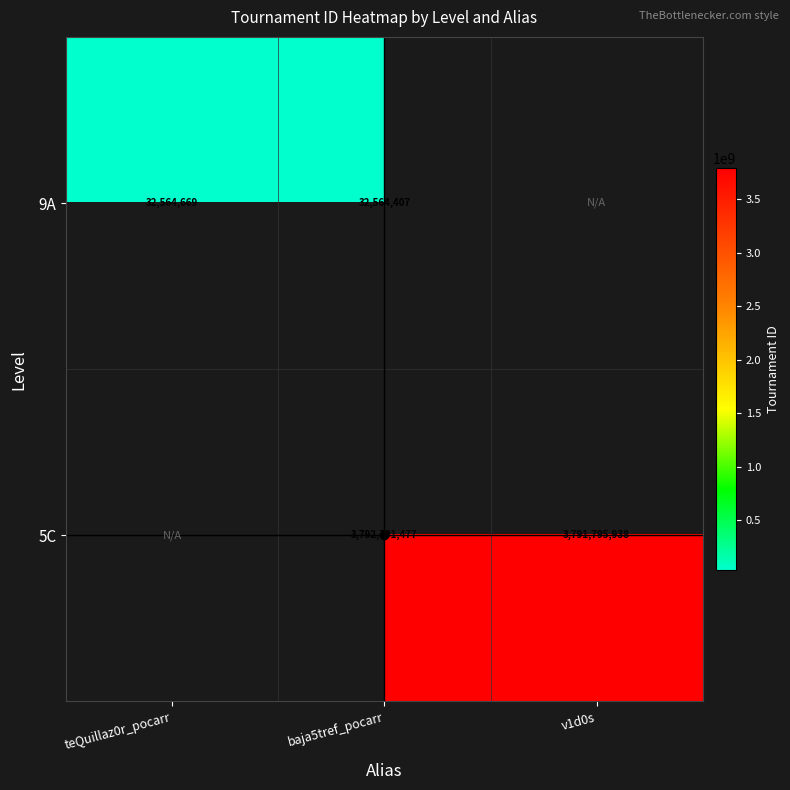

Is the value of 5C at v1d0s greater than the value of 9A at baja5tref_pocarr?

Yes